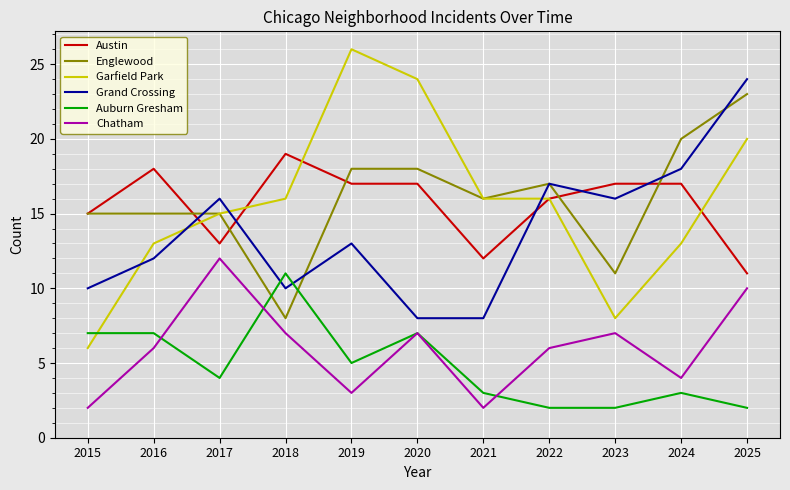

At which category is the sum across all series the highest?

2025